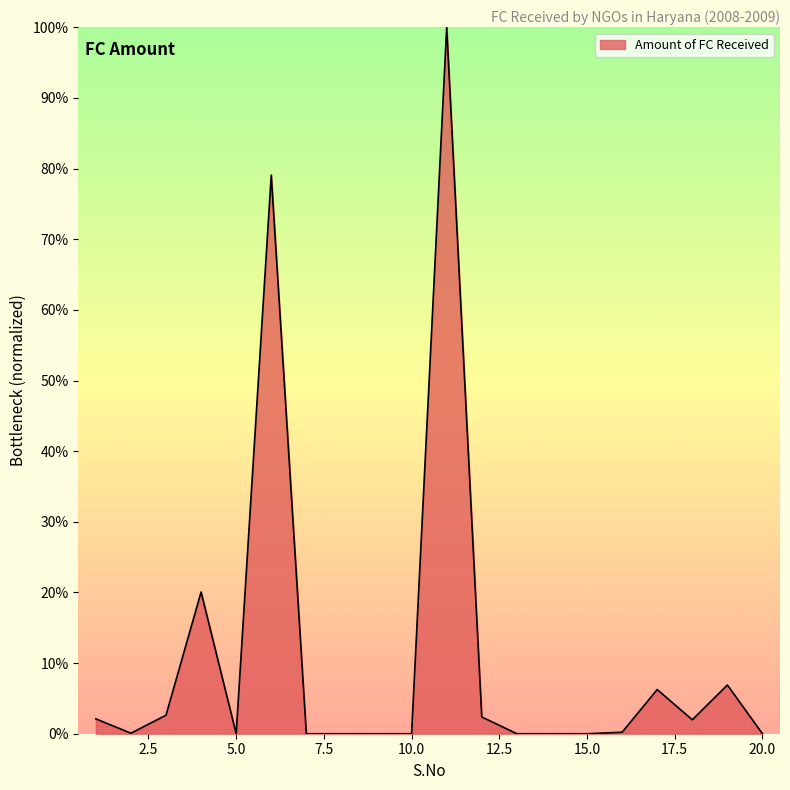

Rank the categories by value from highest to lowest.

11, 6, 4, 19, 17, 3, 12, 1, 18, 16, 2, 5, 7, 8, 9, 10, 13, 14, 15, 20